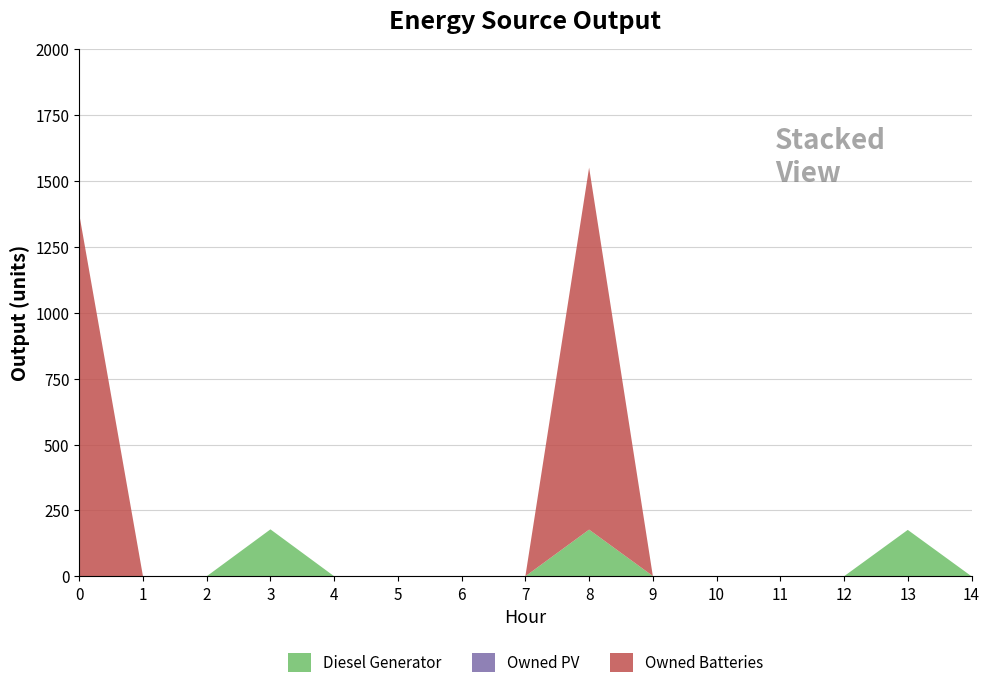

Reading right to left, extract all data points from this chart.

Diesel Generator: 0	176	0	0	0	1	177	0	0	0	0	178	0	0	0
Owned PV: 0	0	0	0	0	0	0	0	0	0	0	0	0	0	0
Owned Batteries: 0	0	0	0	0	0	1374	0	0	0	0	0	0	0	1374